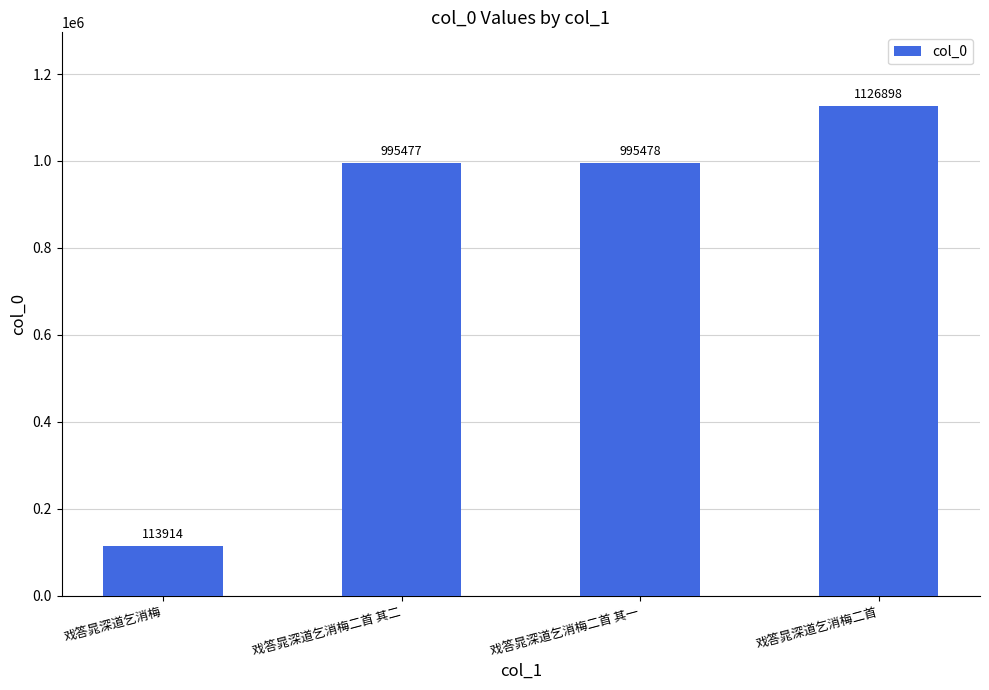

Which category has the lowest value across all series?

戏答晁深道乞消梅